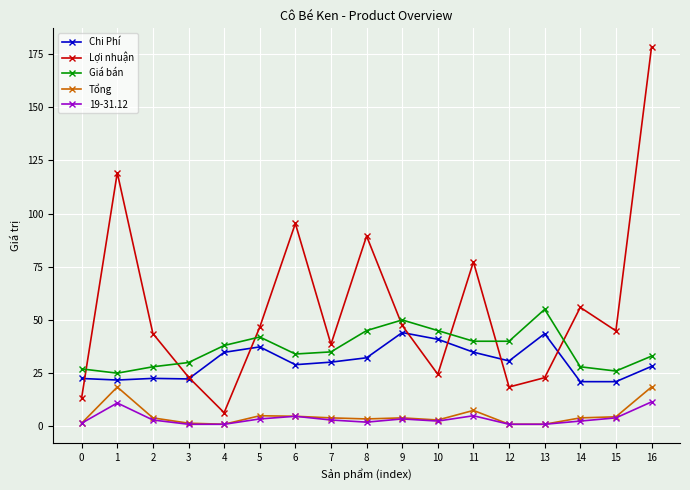

At which label does Chi Phí first exceed 30?

4